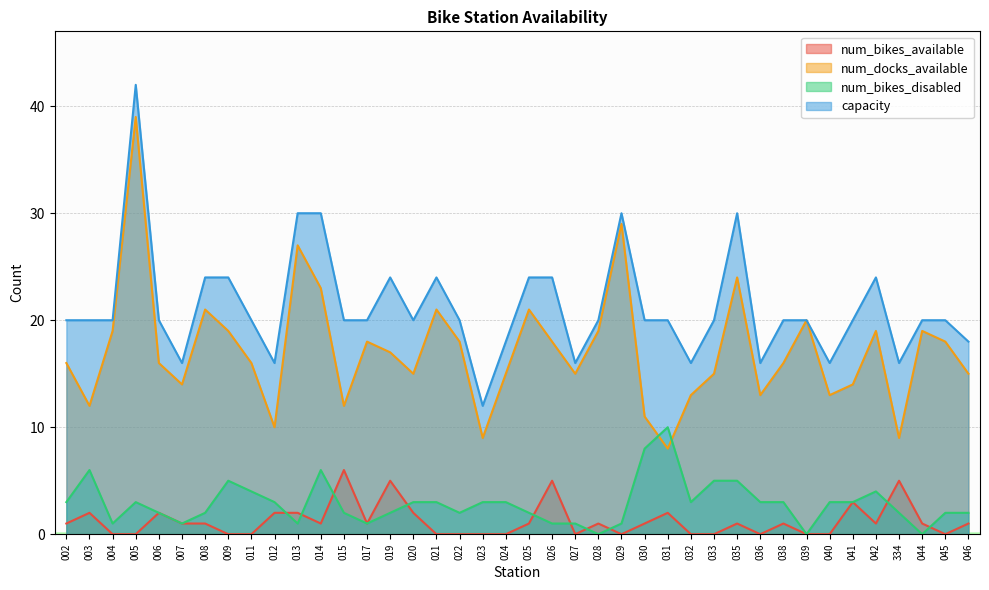

True or false: num_bikes_available has a value of 3 at 021.

False